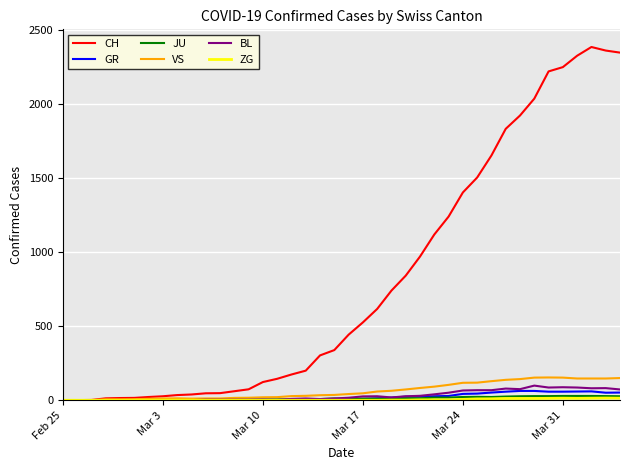

Does the chart have visible grid lines?

Yes